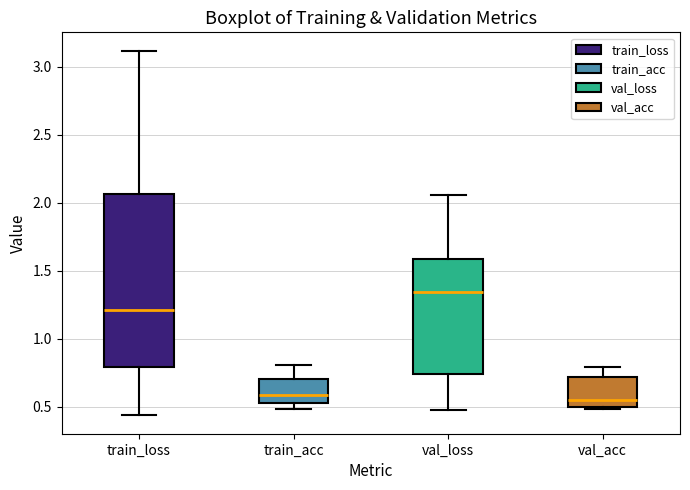

Where is the upper edge of the box for train_loss on the y-axis? The values are not printed on the chart, so give them approximately, as read against the axis.

2.05